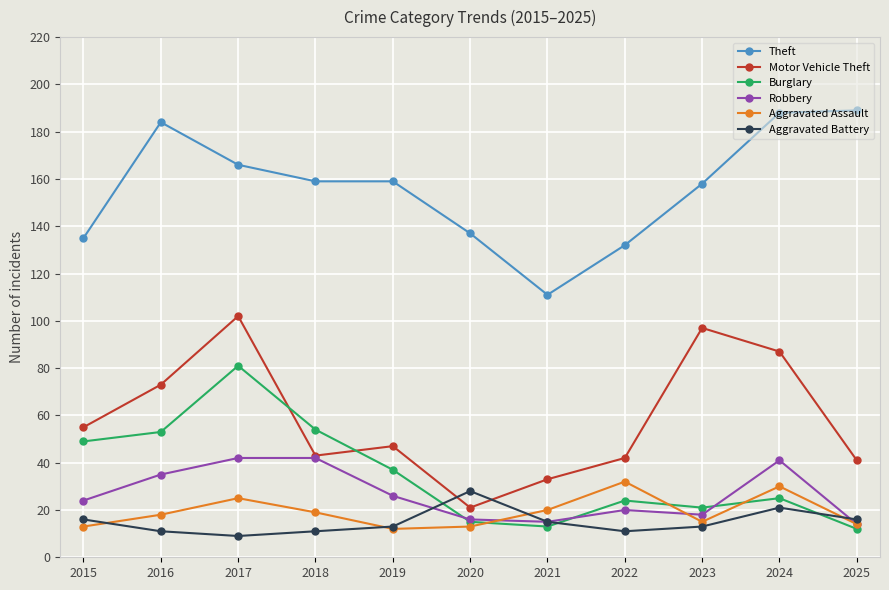

How many data points does each series have?

11